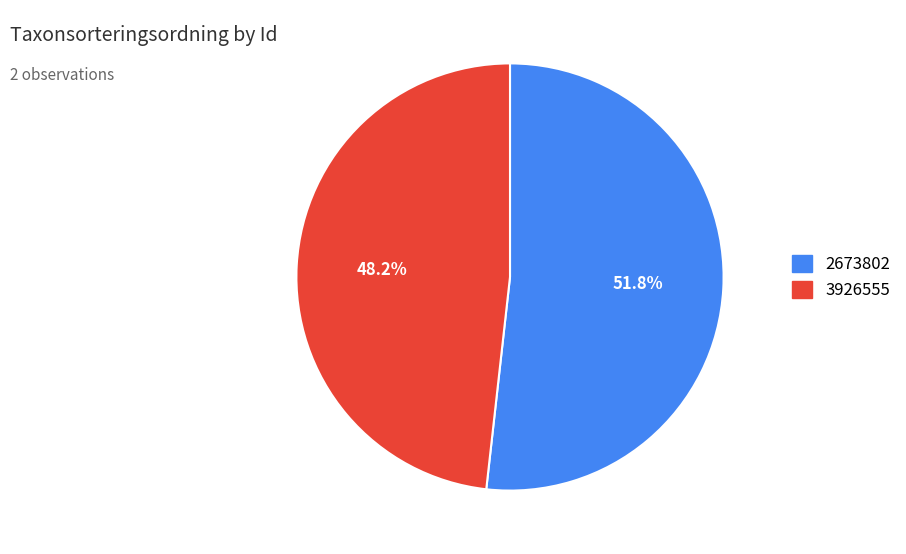

What is the ratio of the value at 2673802 to the value at 3926555?

1.1